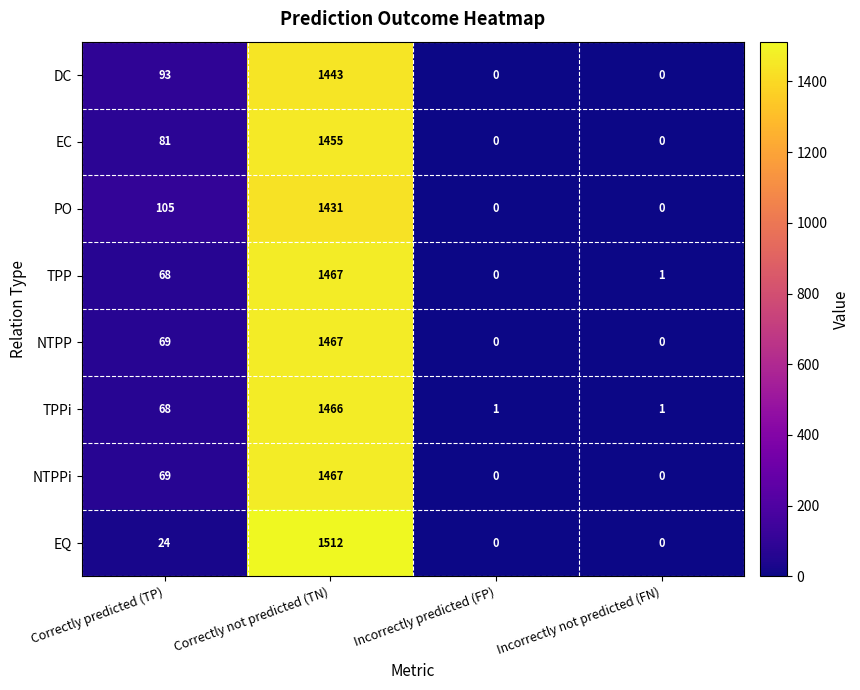

What is the total value across all series at Incorrectly predicted (FP)?

1